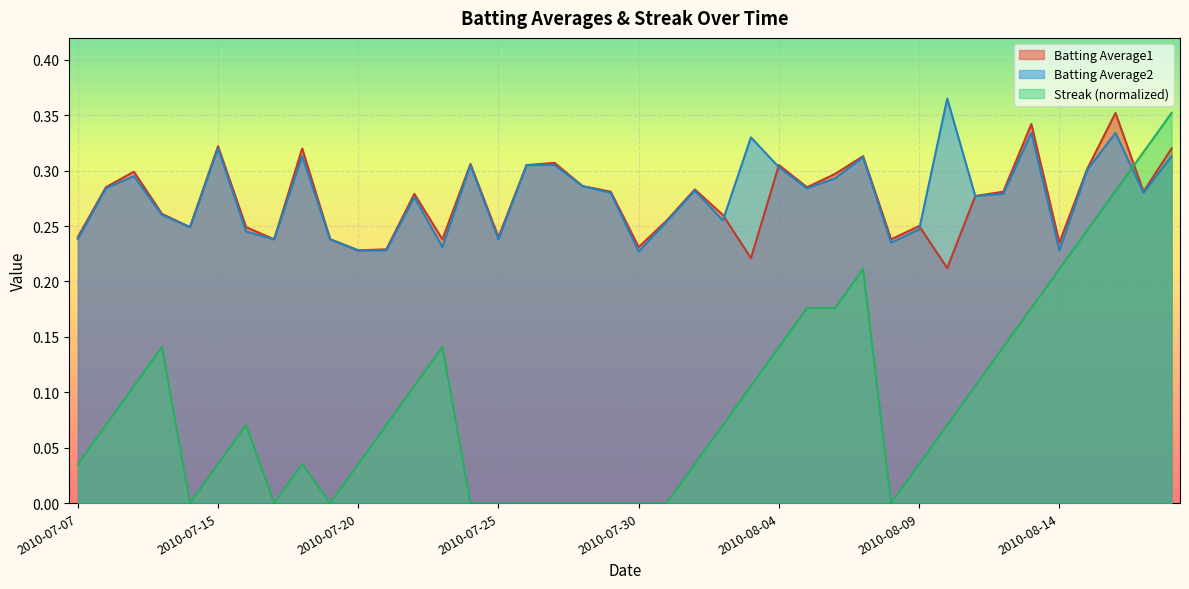

What are all the series names shown in the legend?

Batting Average1, Batting Average2, Streak (normalized)